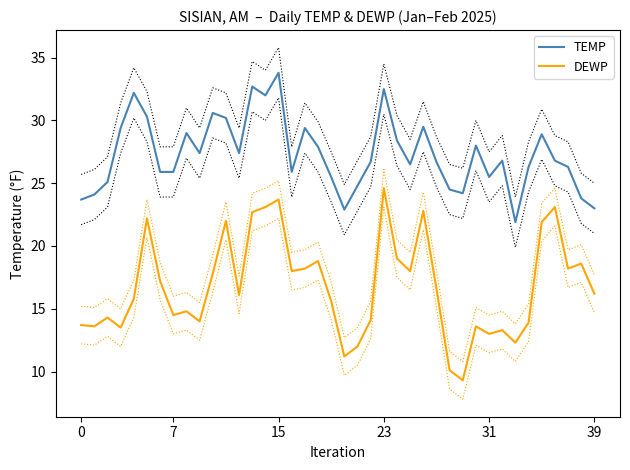

What is the highest value of the DEWP series?

24.6